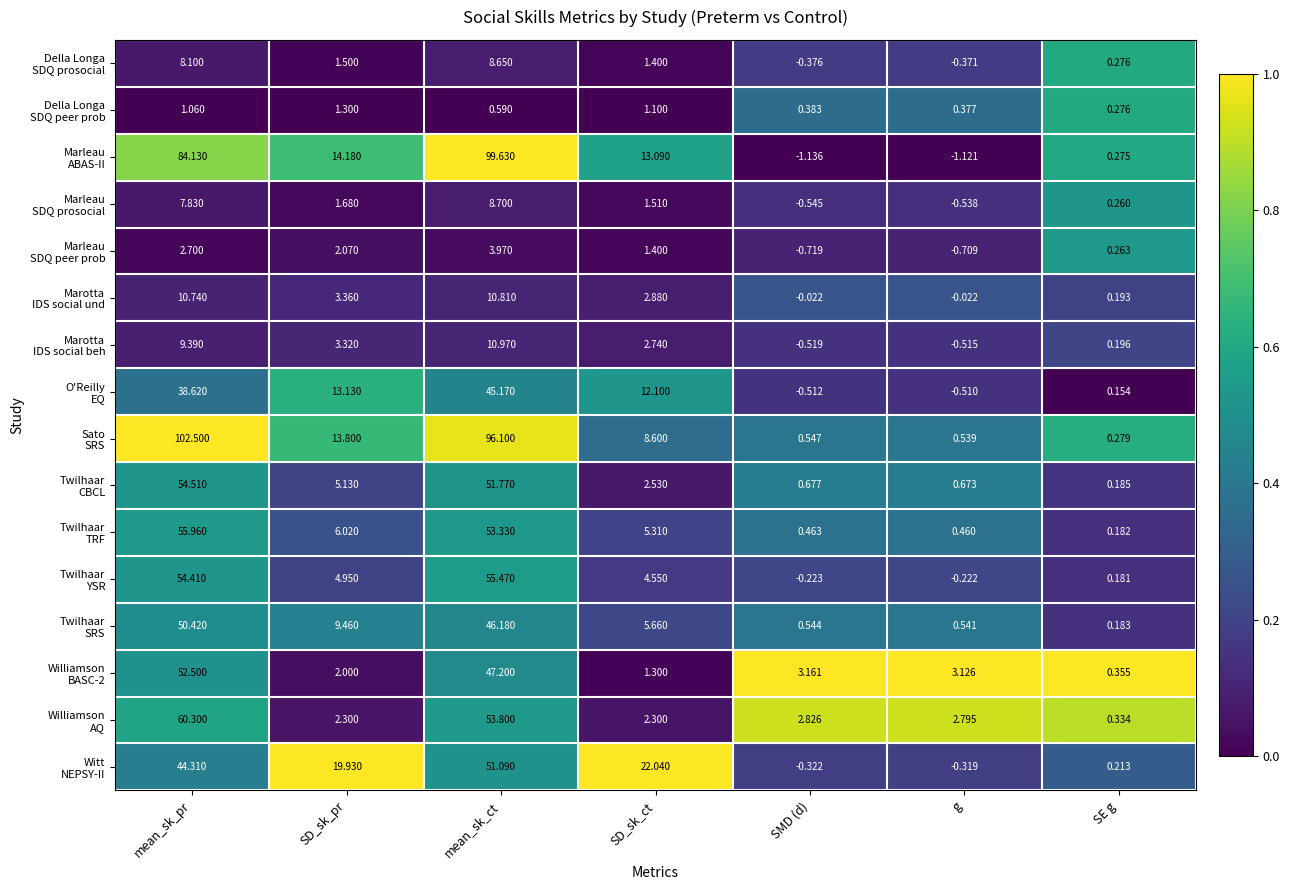

What is the difference between the highest and lowest values at mean_sk_ct?

99.0